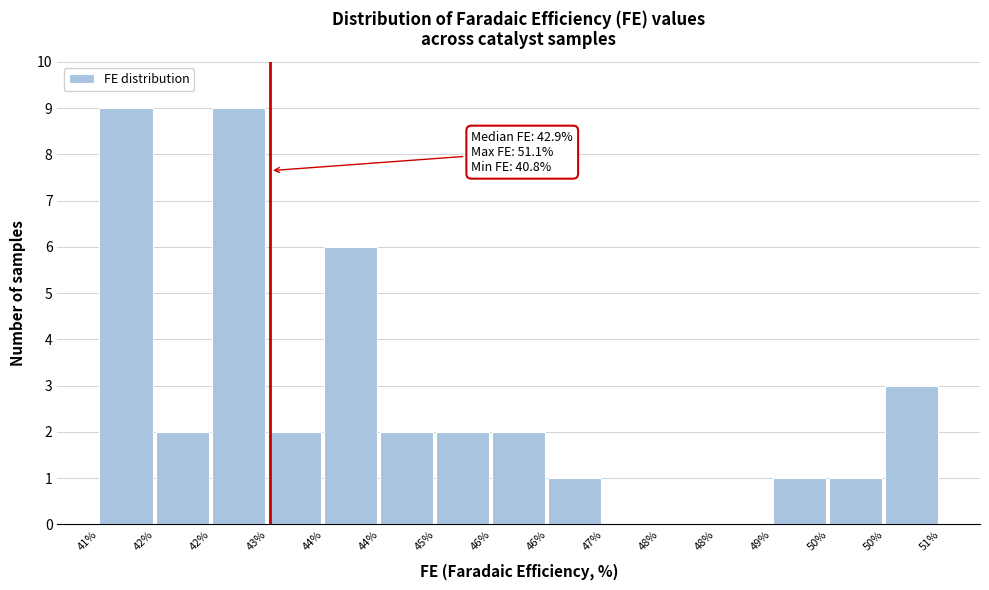

Count the number of categories in the chart.

15